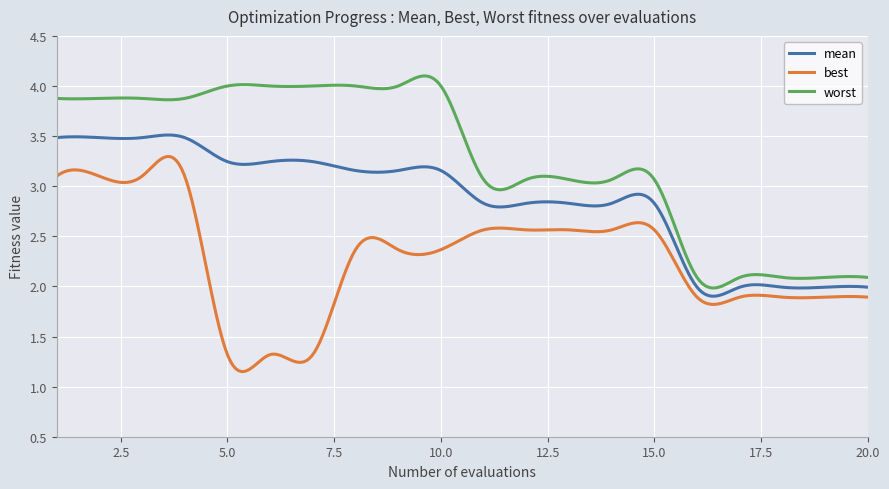

Which series has the largest total across all categories?

worst